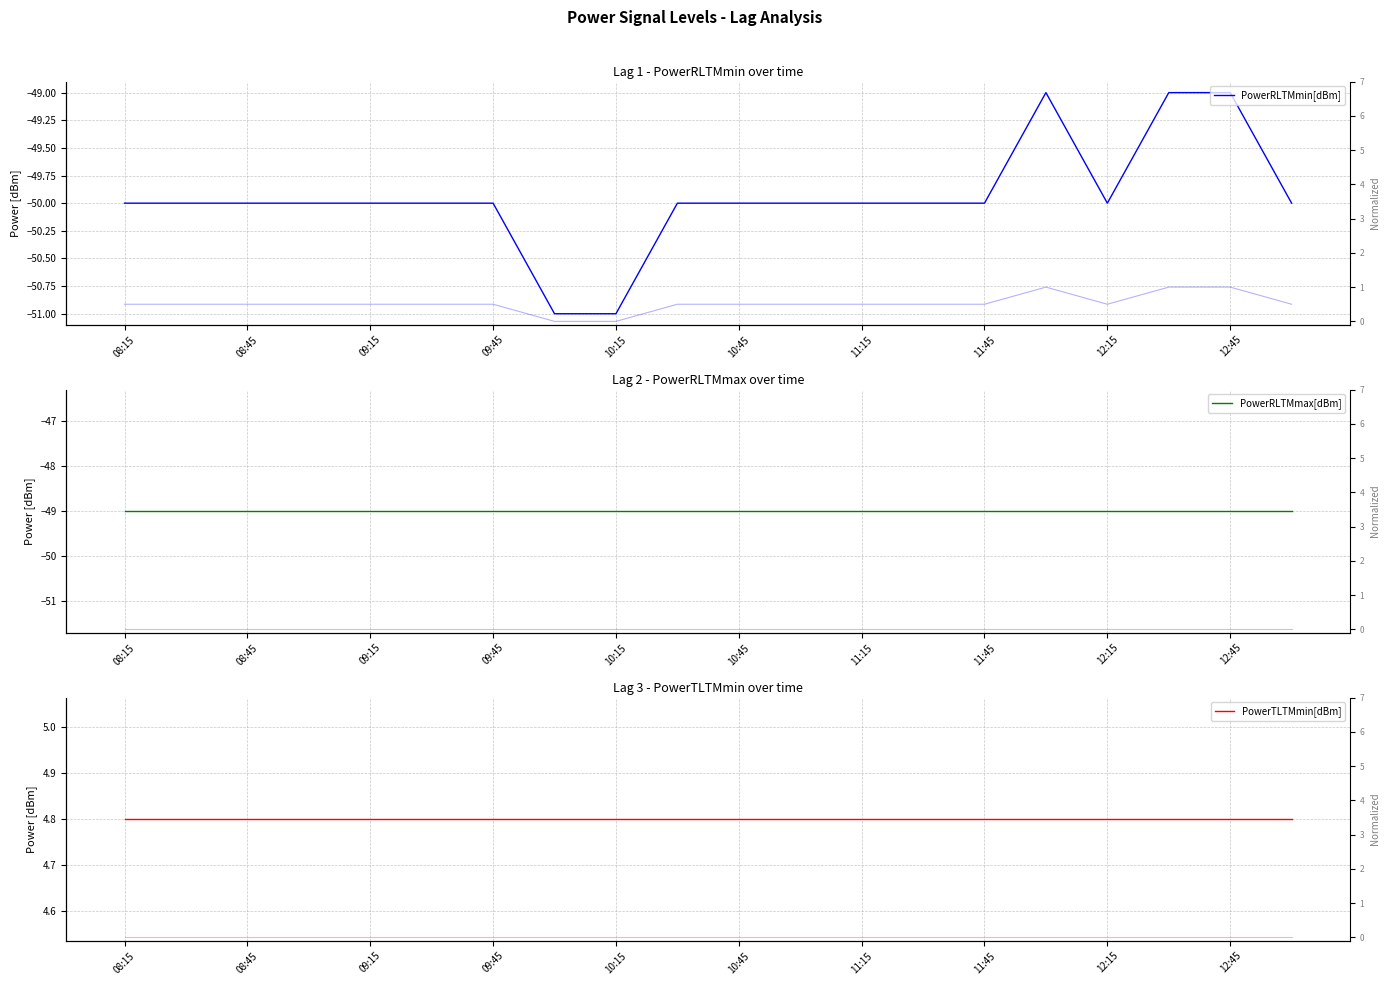

What is the highest value of the PowerTLTMmin[dBm] series?

4.8